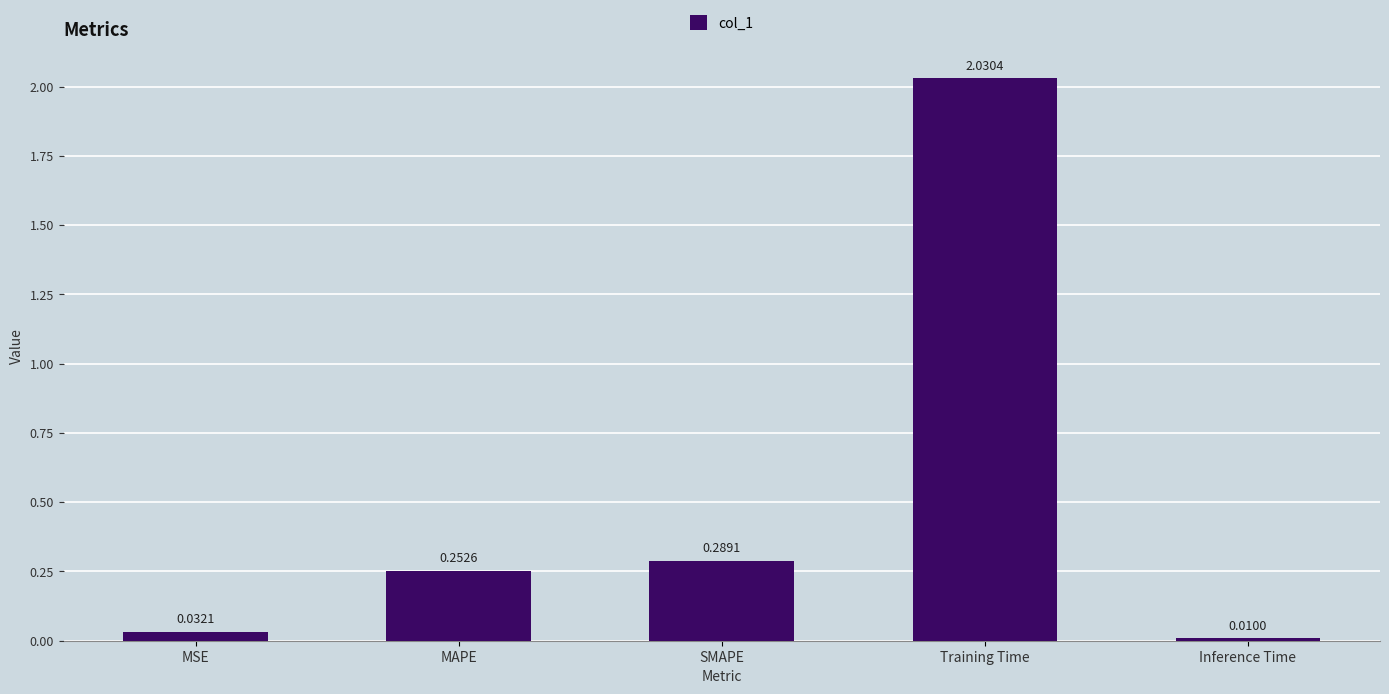

Between Training Time and Inference Time, which is larger?

Training Time